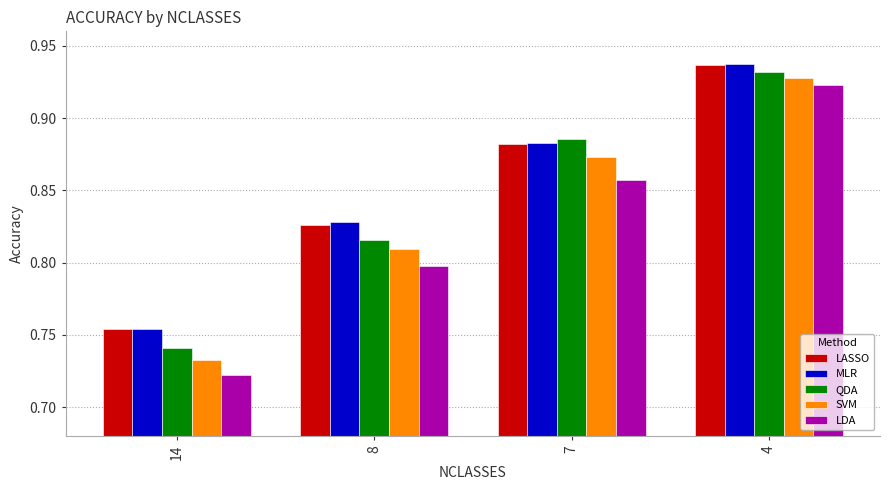

Which series changed the most between 14 and 7?

QDA